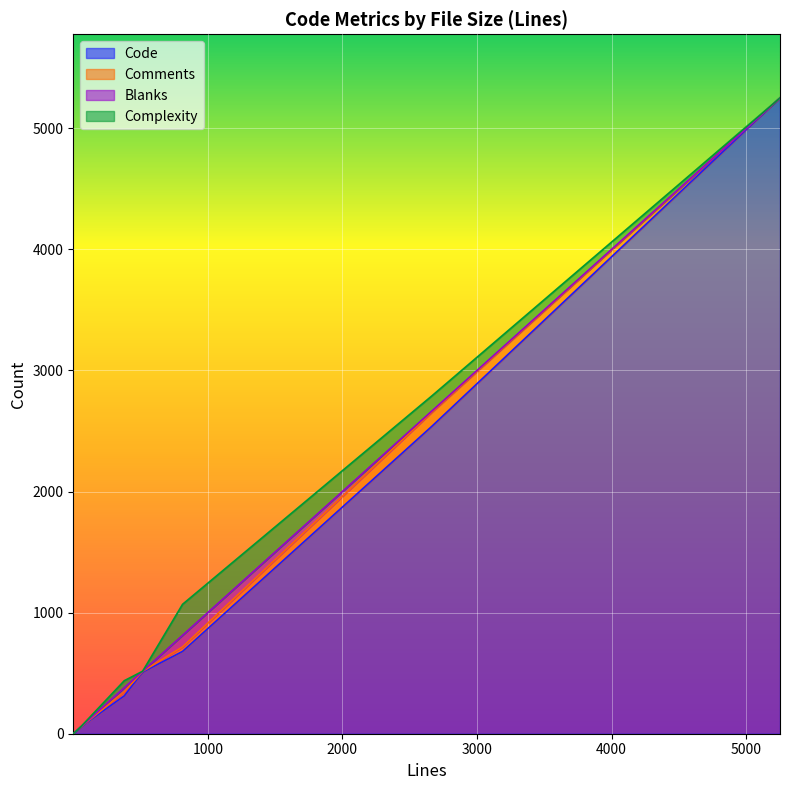

True or false: Comments has more than 1 interior local peaks.

True